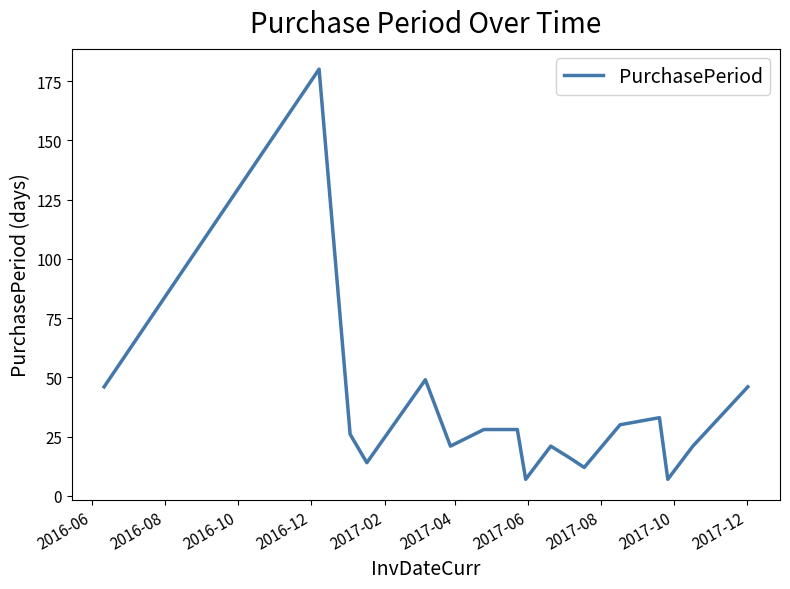

What is the difference between the maximum and minimum values?

173